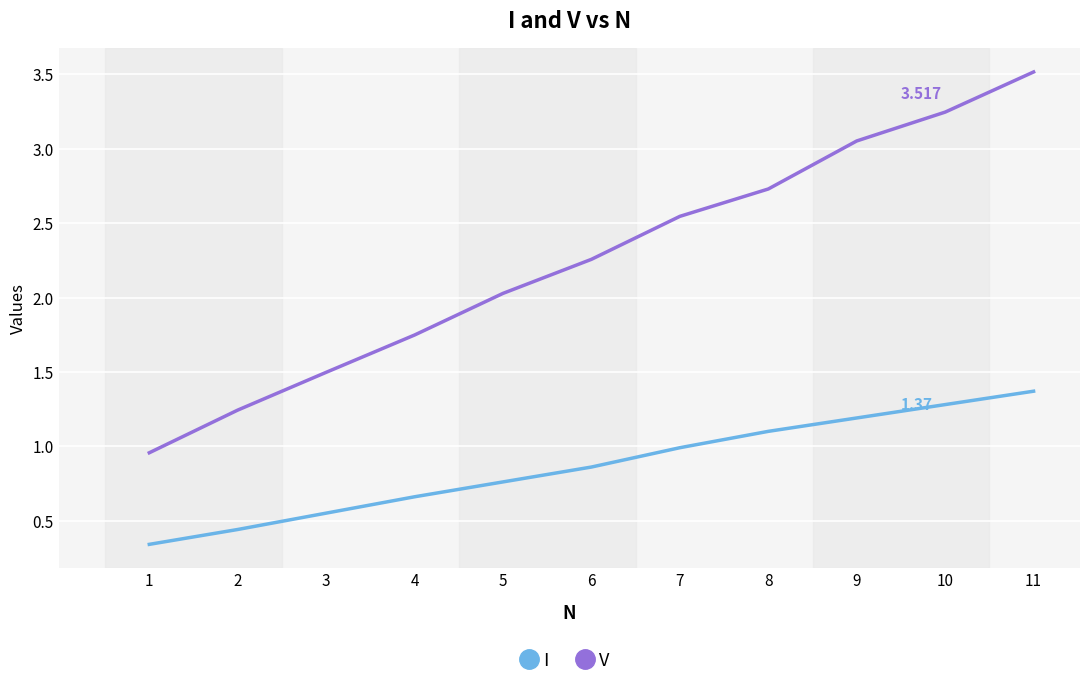

What is the highest value of the V series?

3.5